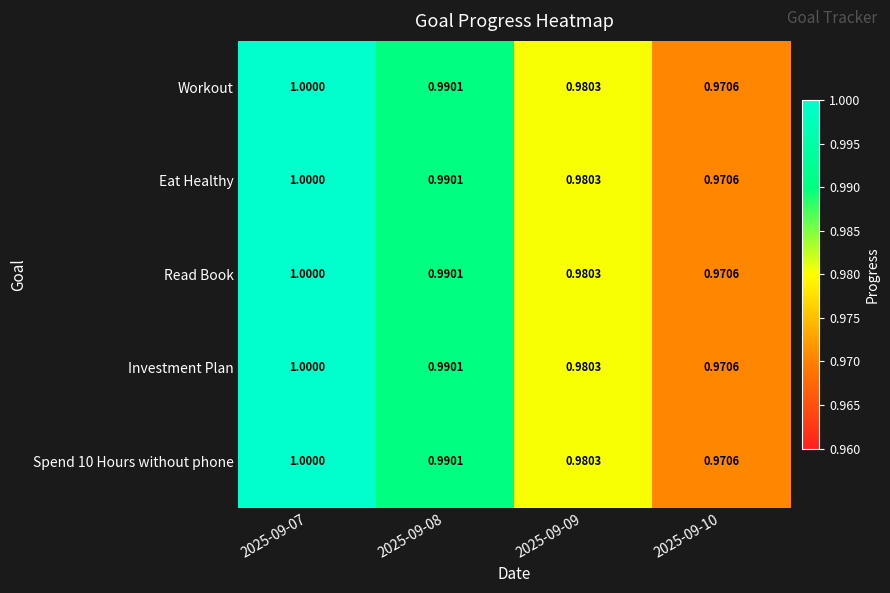

Is the value of Investment Plan at 2025-09-10 greater than the value of Eat Healthy at 2025-09-08?

No